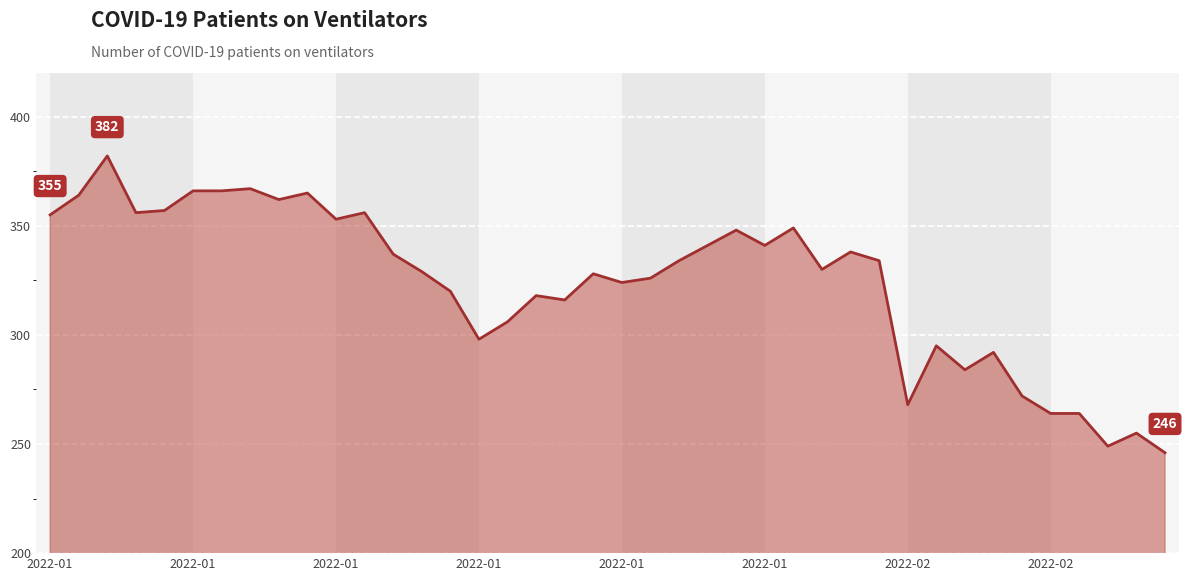

Does the chart display data point markers on the line(s)?

No